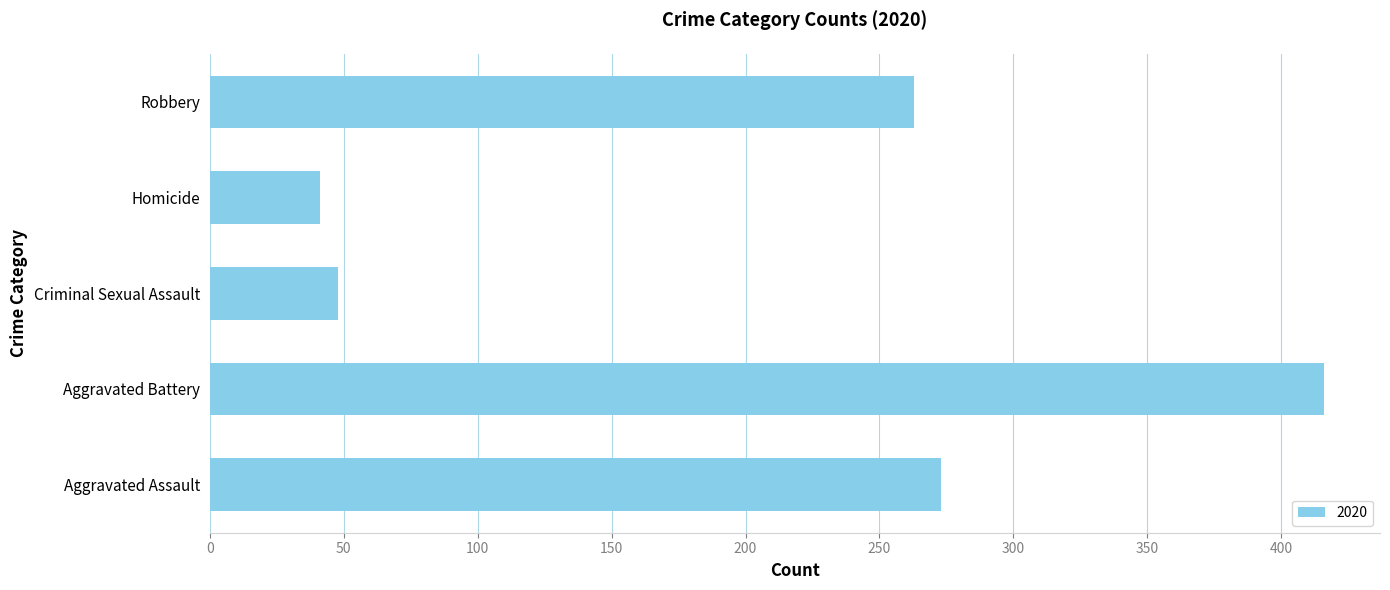

What is the difference between the values at Criminal Sexual Assault and Aggravated Battery?

368